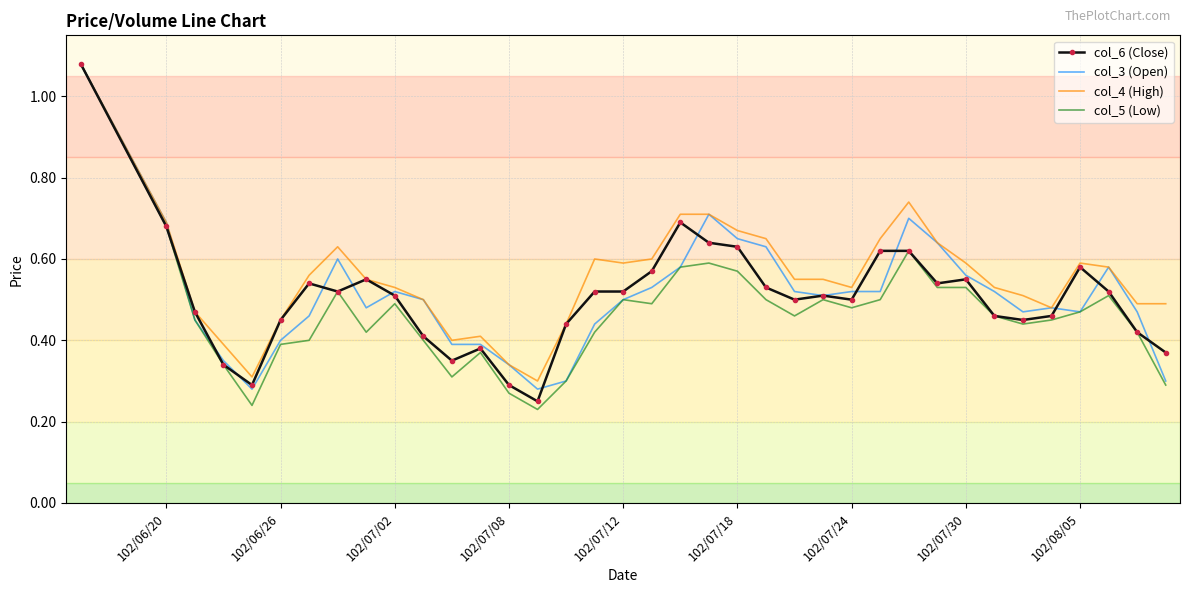

Which series has the largest range (max minus min)?

col_5 (Low)